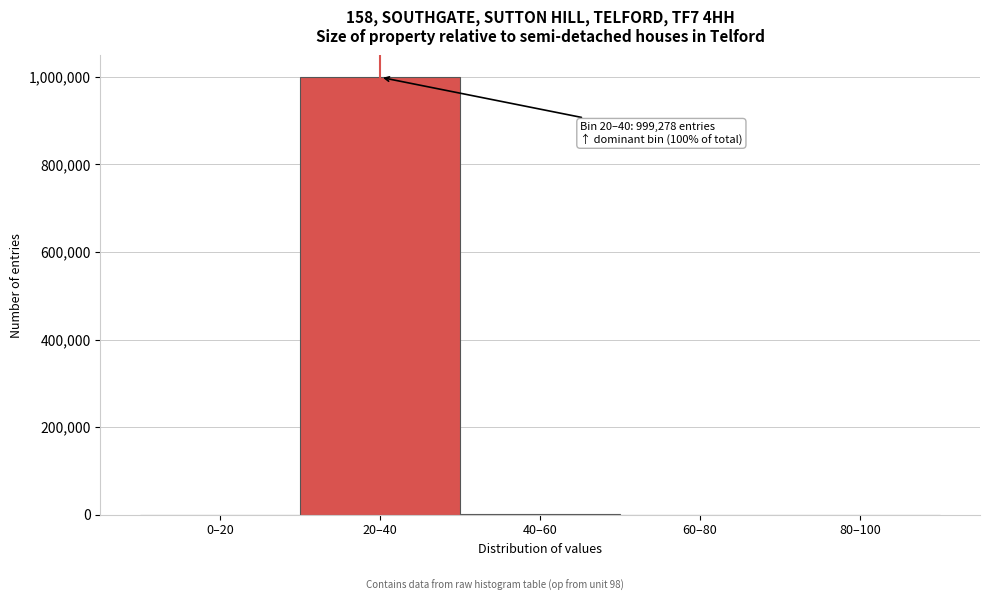

What is the maximum value shown in the chart?

999278